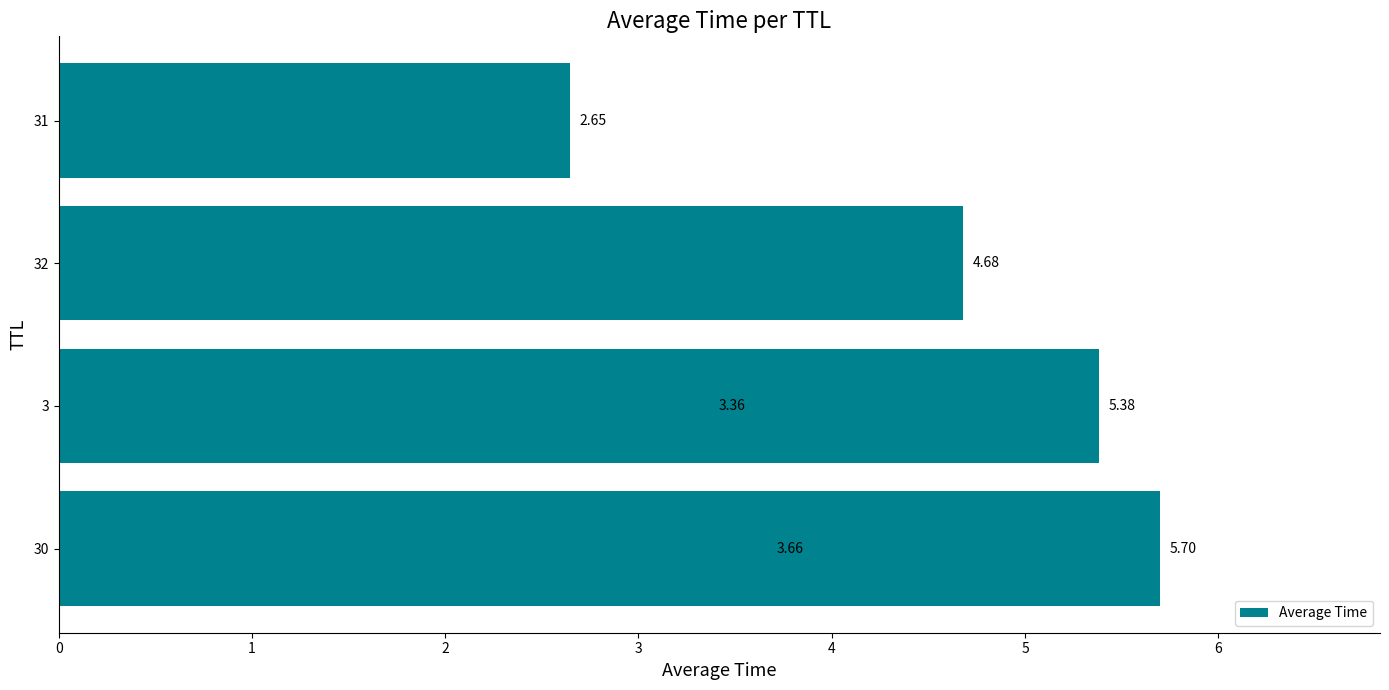

What is the value of the 3rd bar from the left?

4.7